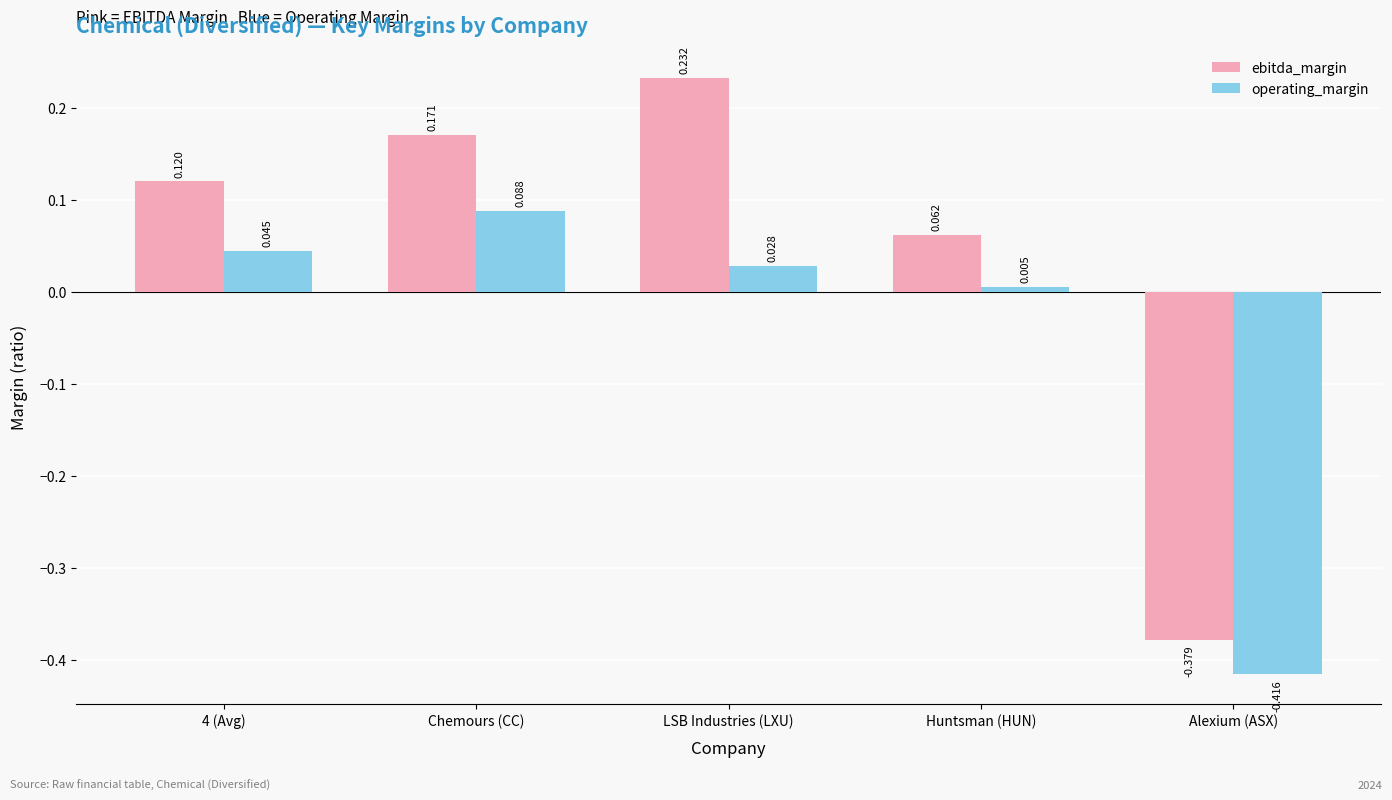

At which label does ebitda_margin reach its minimum?

Alexium (ASX)